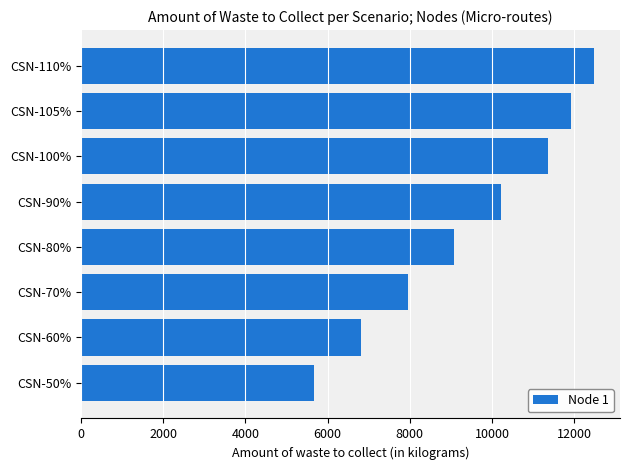

At which label is the value closest to 9081?

CSN-80%